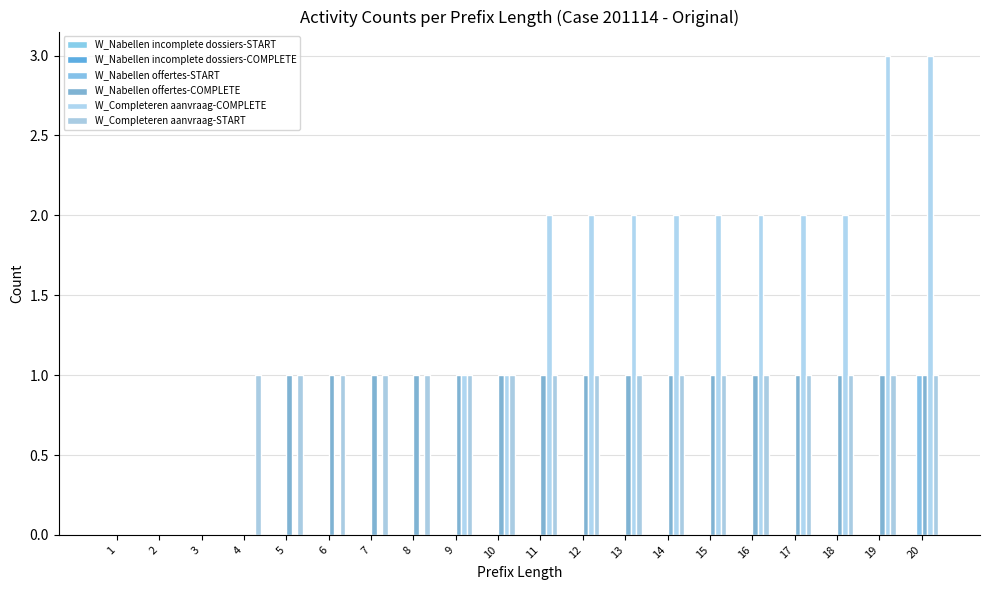

True or false: W_Completeren aanvraag-START has a value of 1 at 6.

True